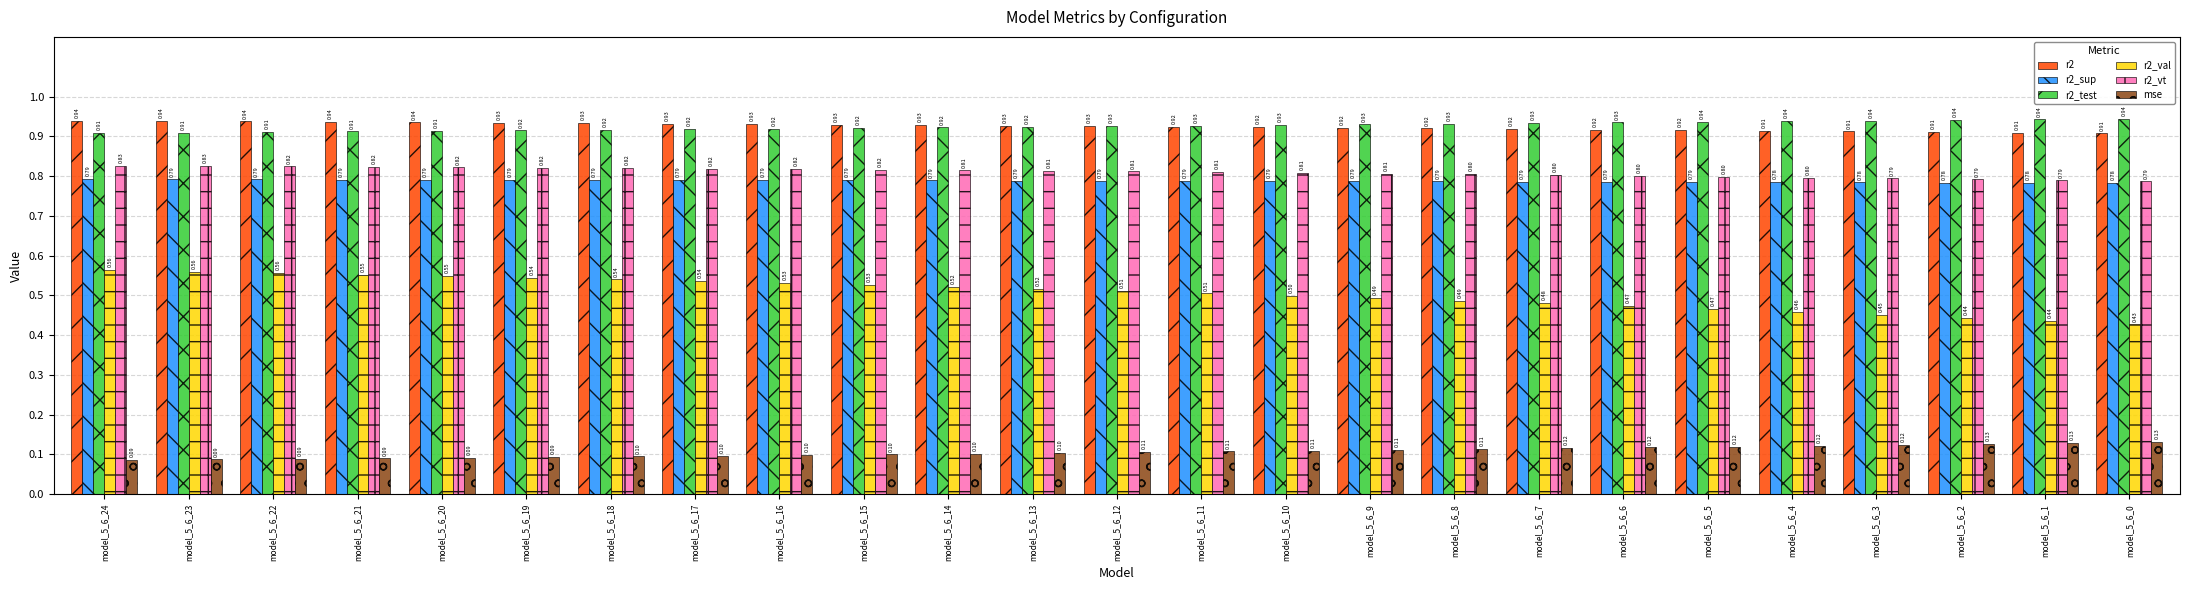

What is the maximum value for mse?

0.1